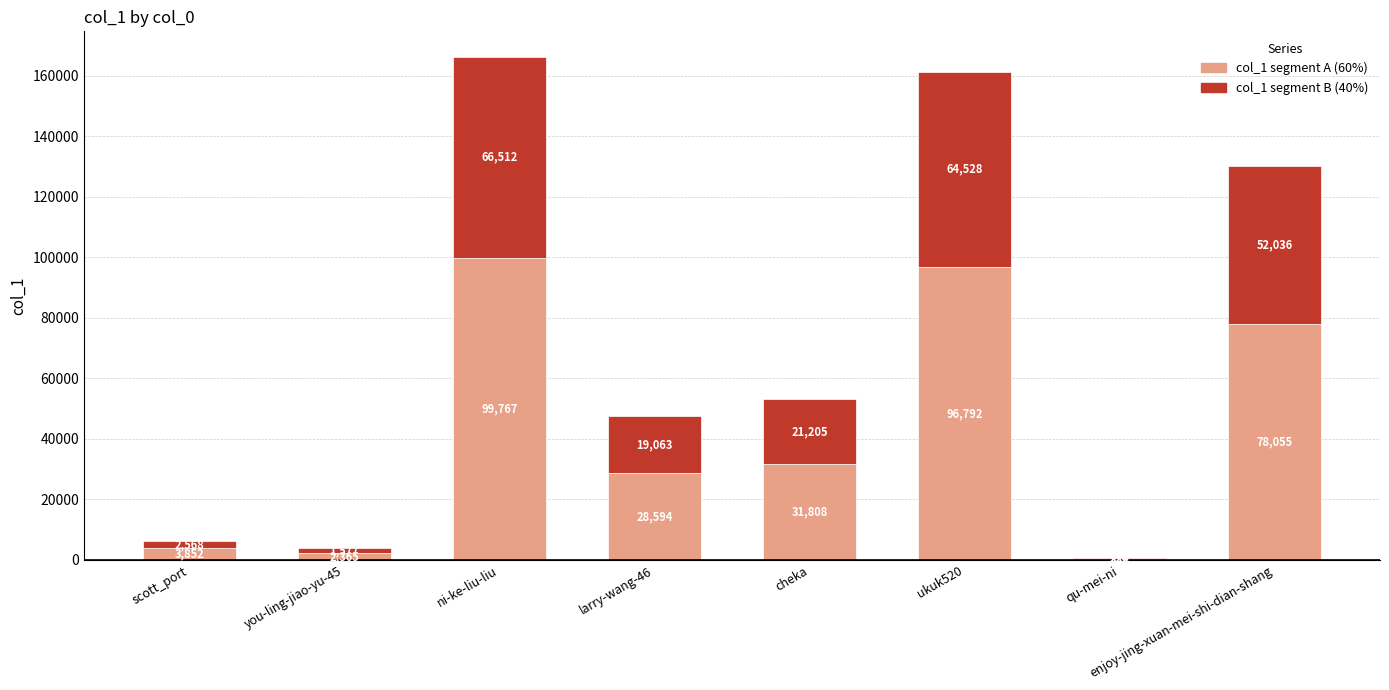

At which category is the sum across all series the highest?

ni-ke-liu-liu